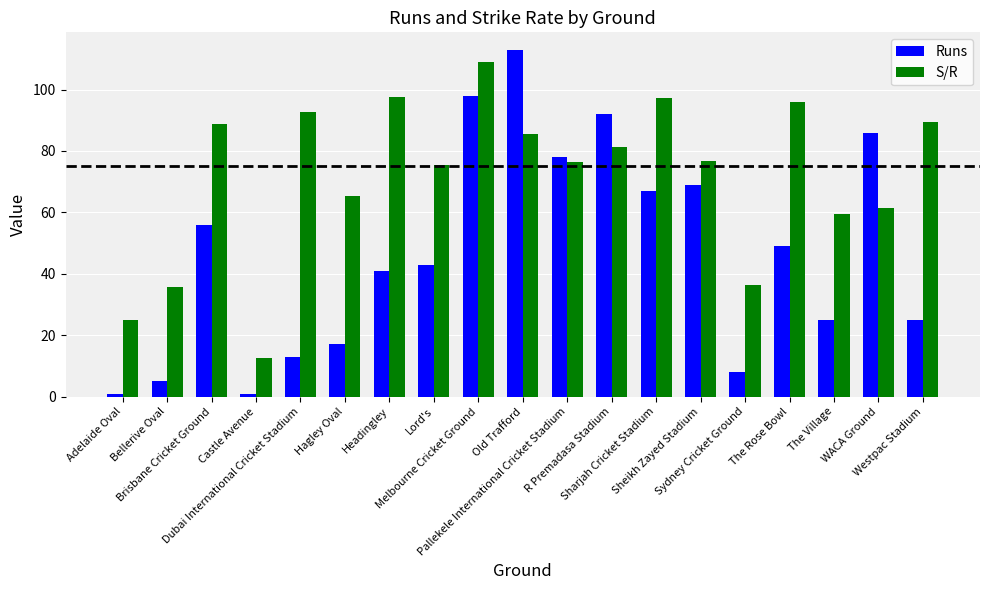

Rank the series by their maximum value, from lowest to highest.

S/R, Runs